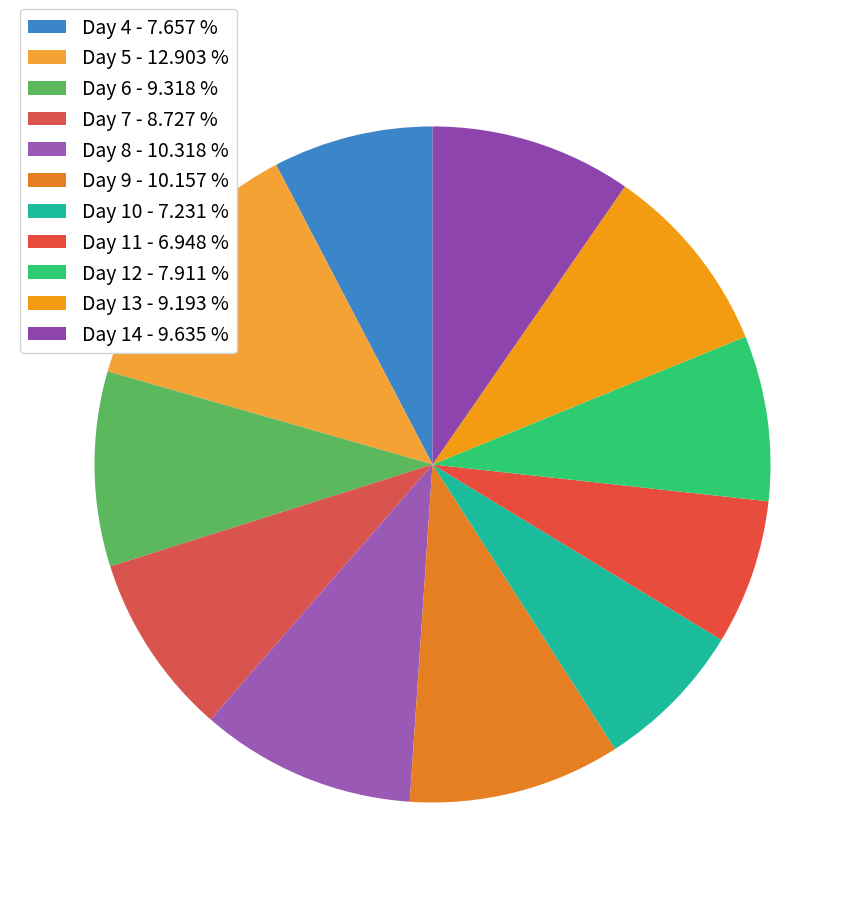

Which category has the smallest portion of the pie?

11